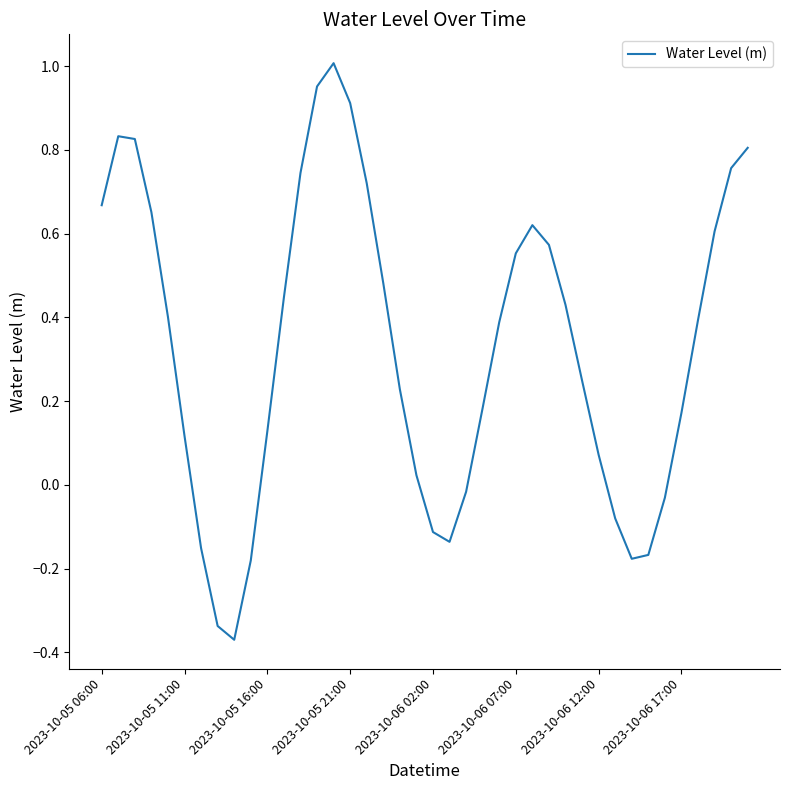

What is the difference between the maximum and minimum values?

1.4